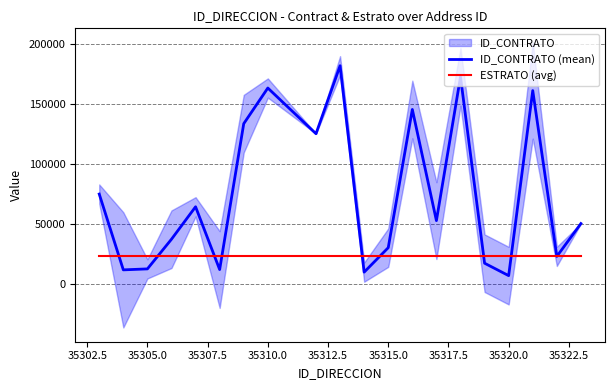

What is the highest value of the ID_CONTRATO (mean) series?

181881